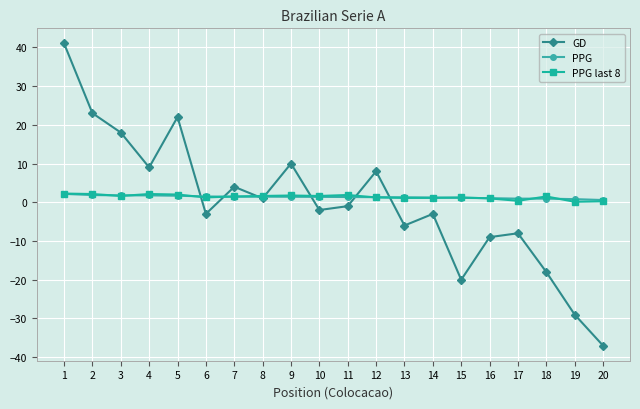

Count the number of categories in the chart.

20